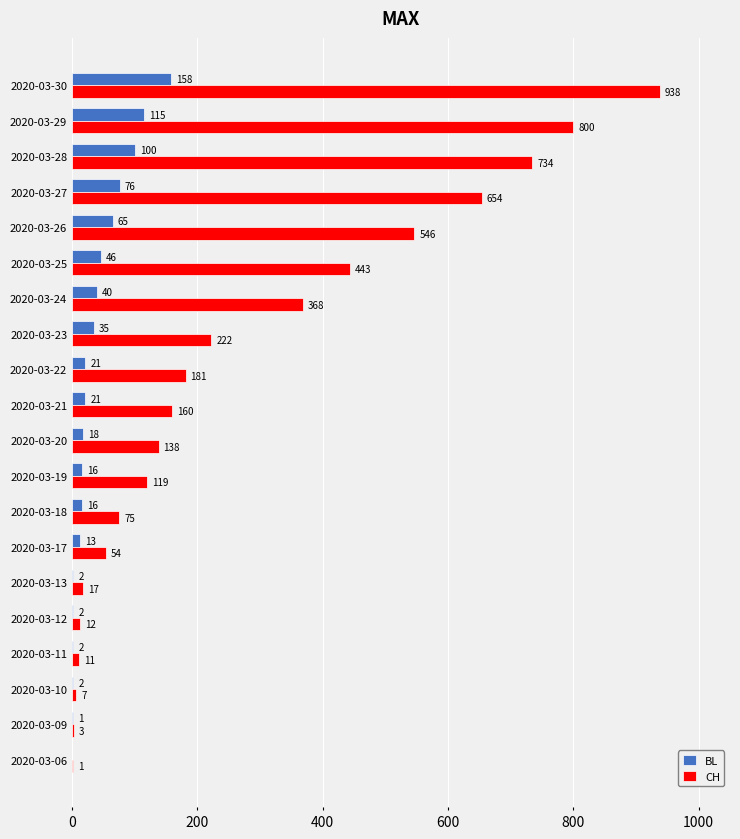

What value does the BL series have at 2020-03-27?

76